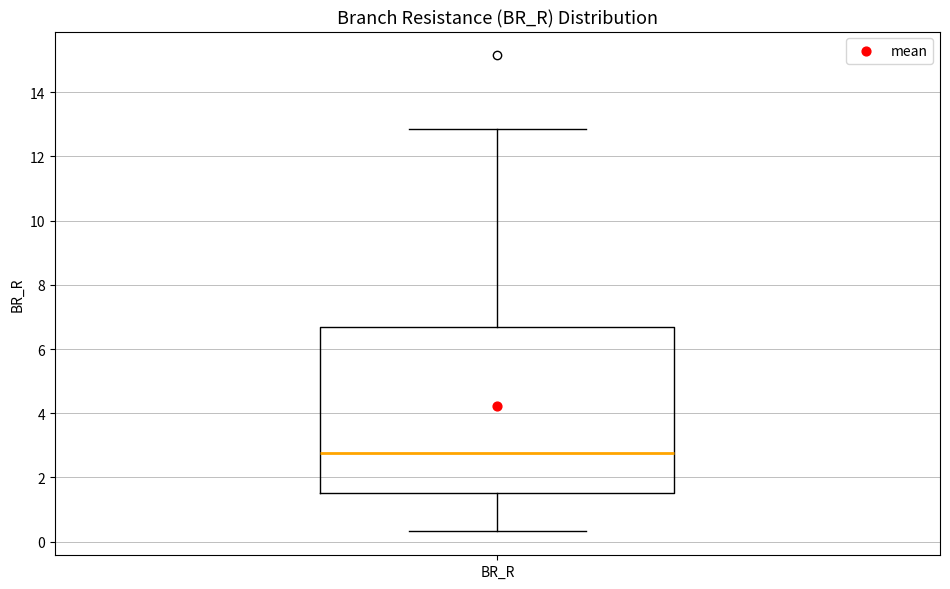

Transcribe this box plot: give where the median line is, the range the box spans, and where the two whiskers end, as read against the y-axis. The values are not printed on the chart, so give them approximately, as read against the axis.

median 2.8, box 1.6 to 6.6, whiskers 0.4 to 12.8